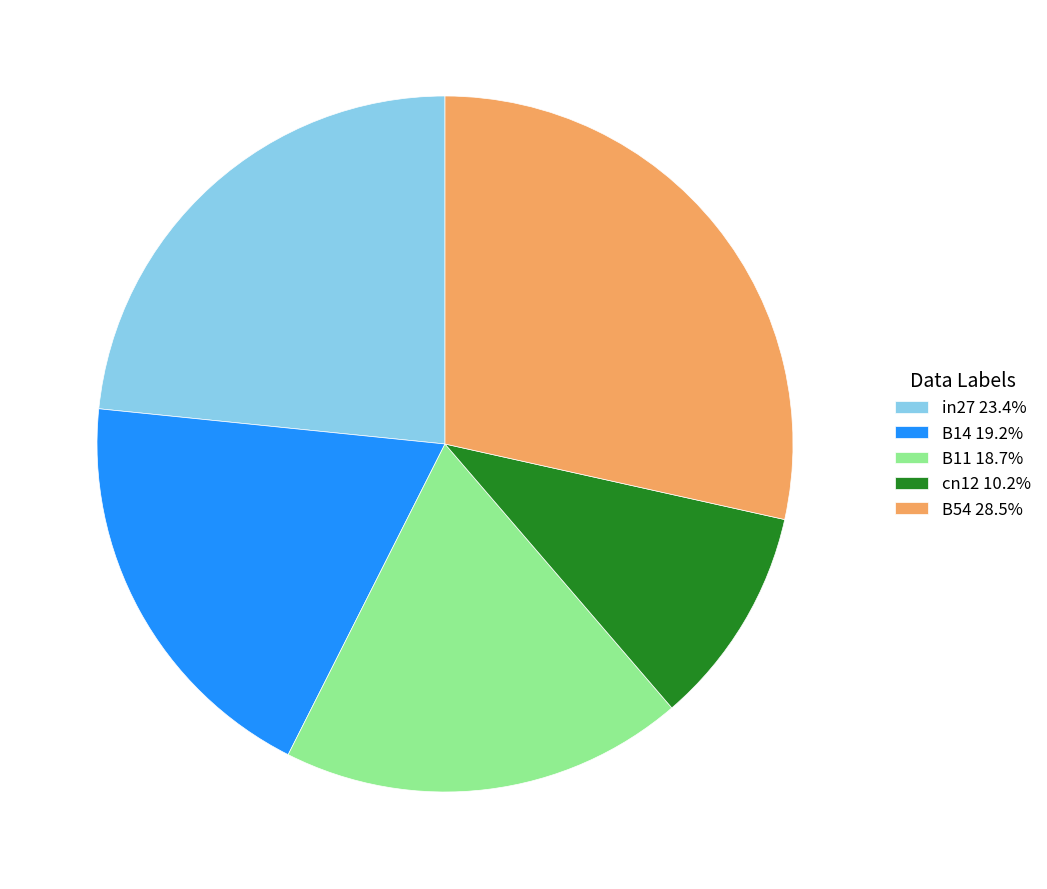

Is the sum of B11 18.7% and B54 28.5% greater than half?

No